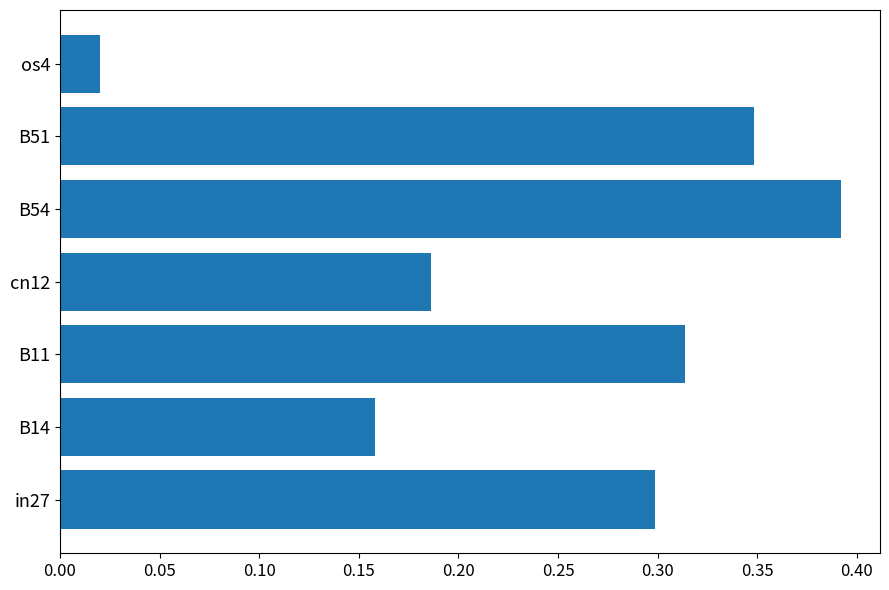

What is the sum of all values?

1.7